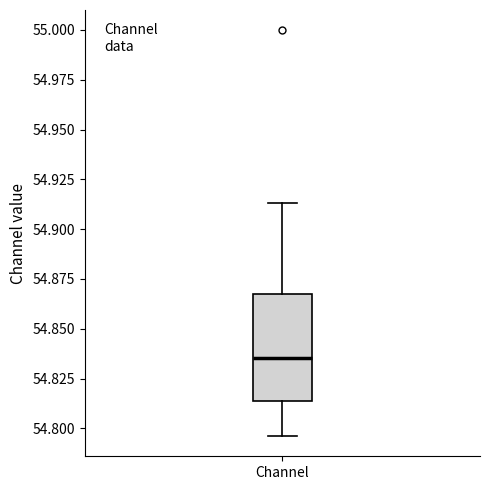

Where does the lower whisker of the box for Channel end on the y-axis? The values are not printed on the chart, so give them approximately, as read against the axis.

54.795